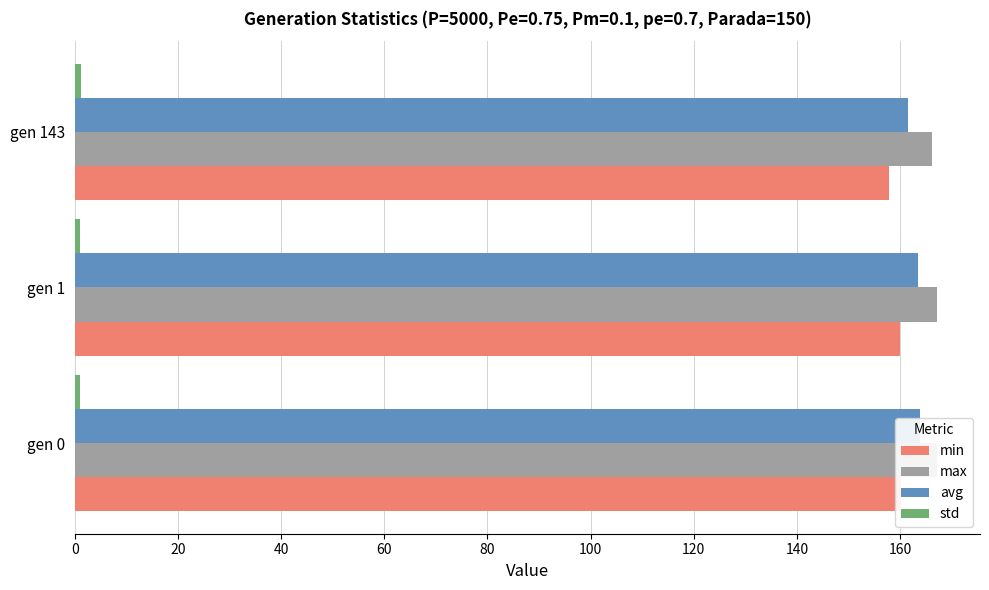

How many std values are between 0 and 1?

2